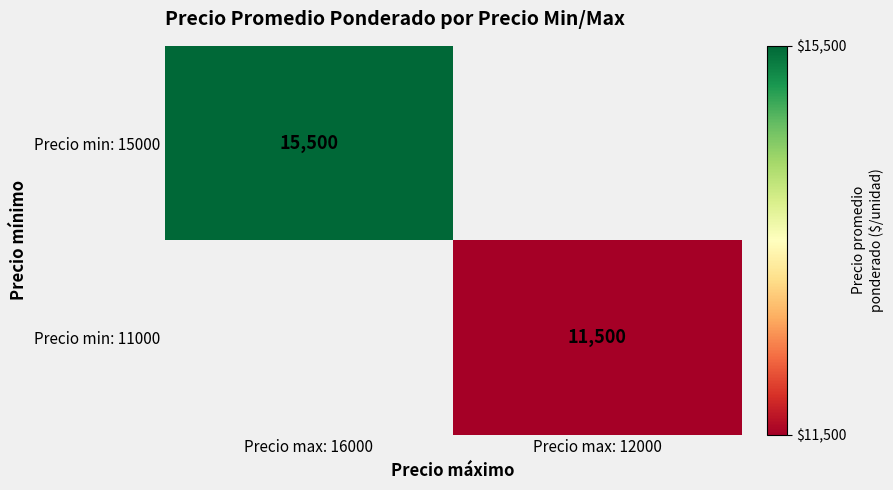

What is the smallest value displayed?

11500.0